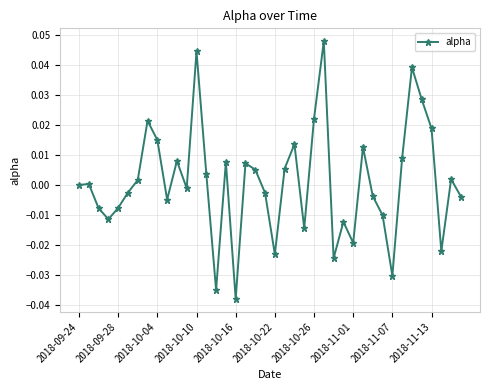

True or false: there are more than 2 points higher than both neighbors.

True